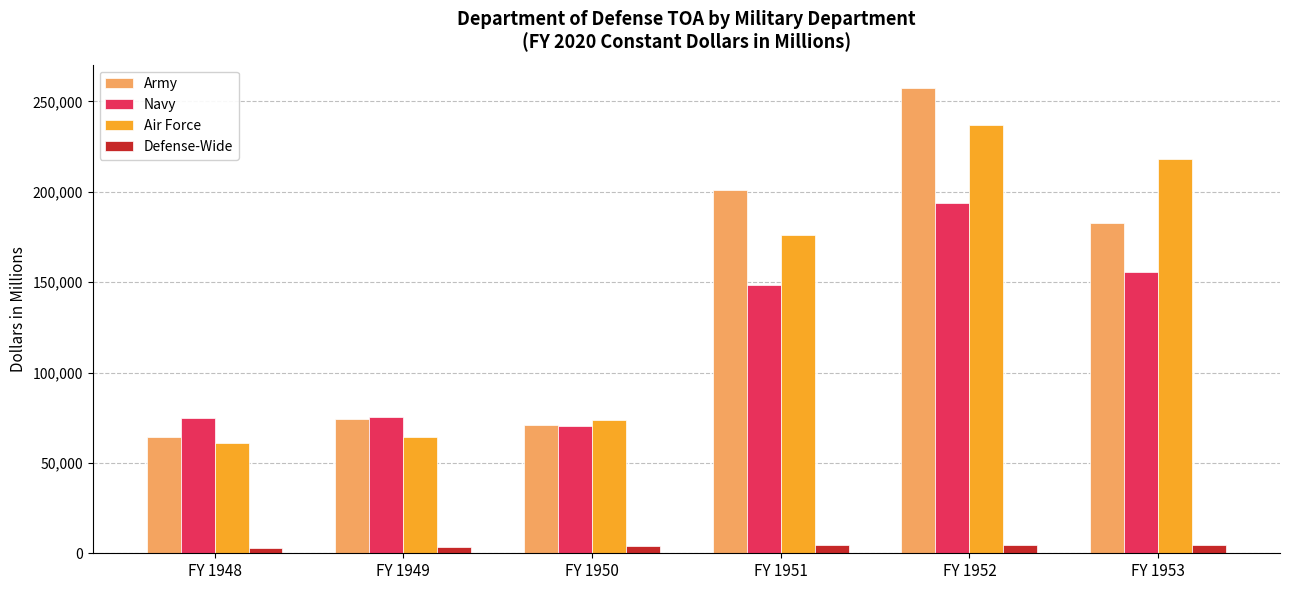

What is the maximum value shown in the chart?

257477